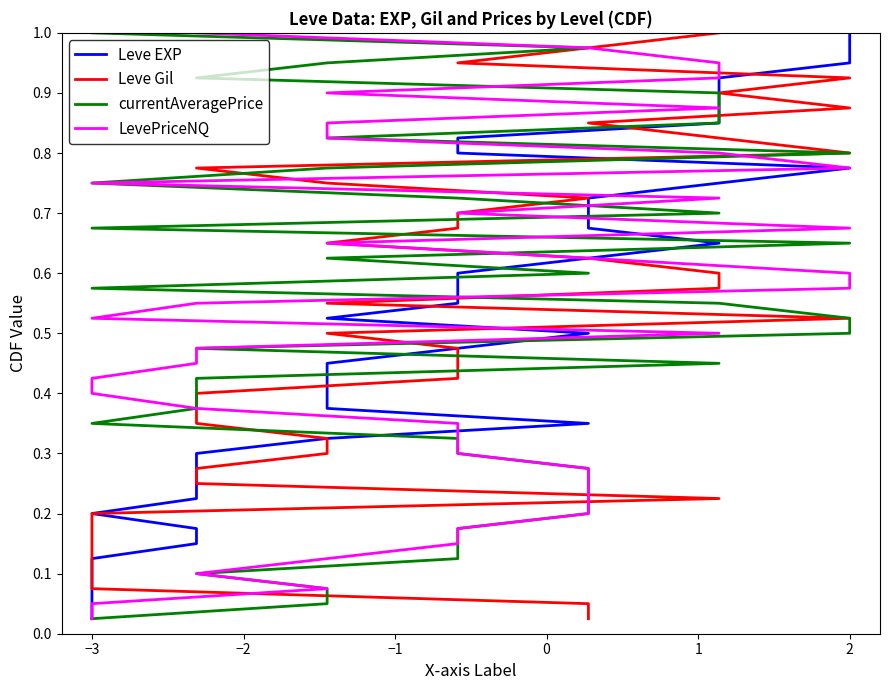

What is the value of the currentAveragePrice point at the 22nd from the left?

0.6